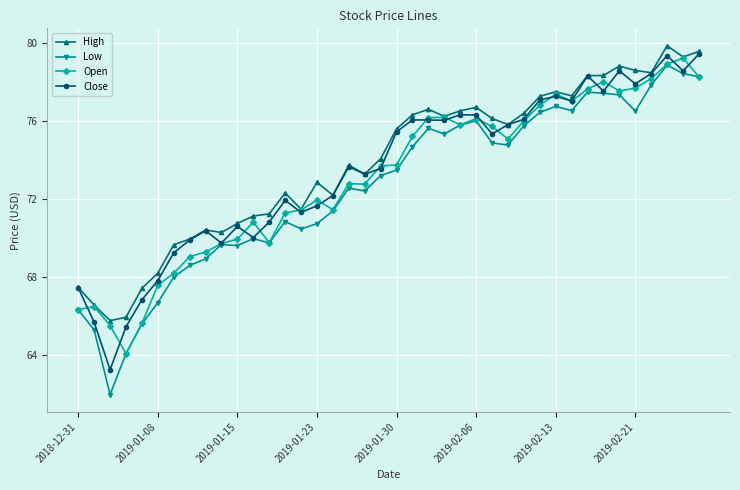

What is the highest value of the Open series?

79.2